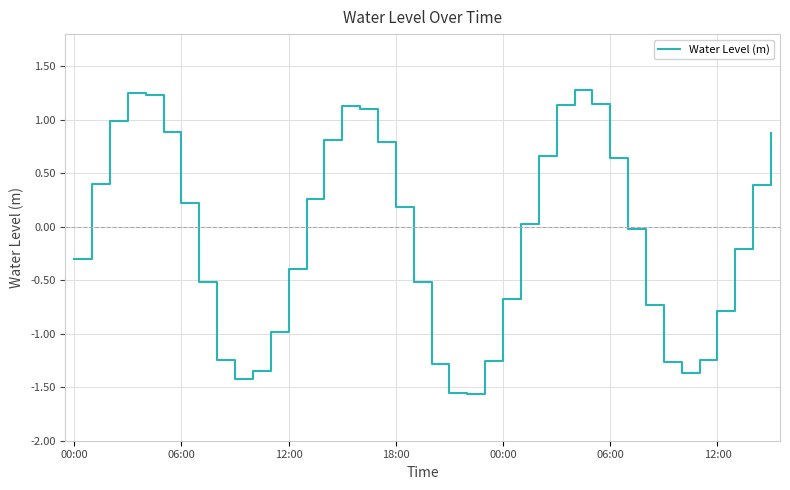

What is the maximum value shown in the chart?

1.3